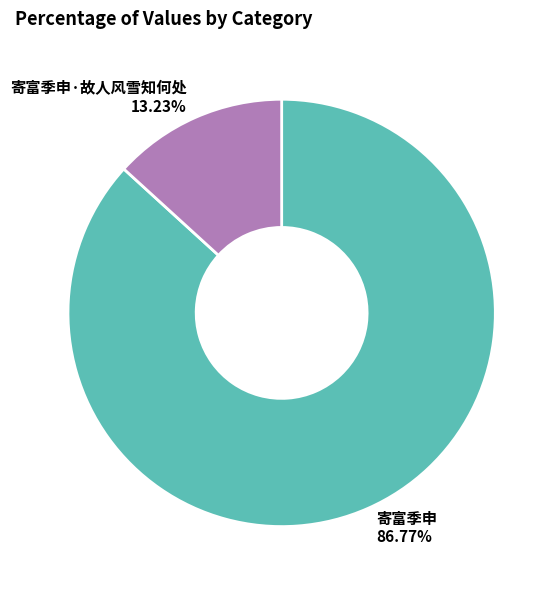

Count the number of slices in the pie.

2